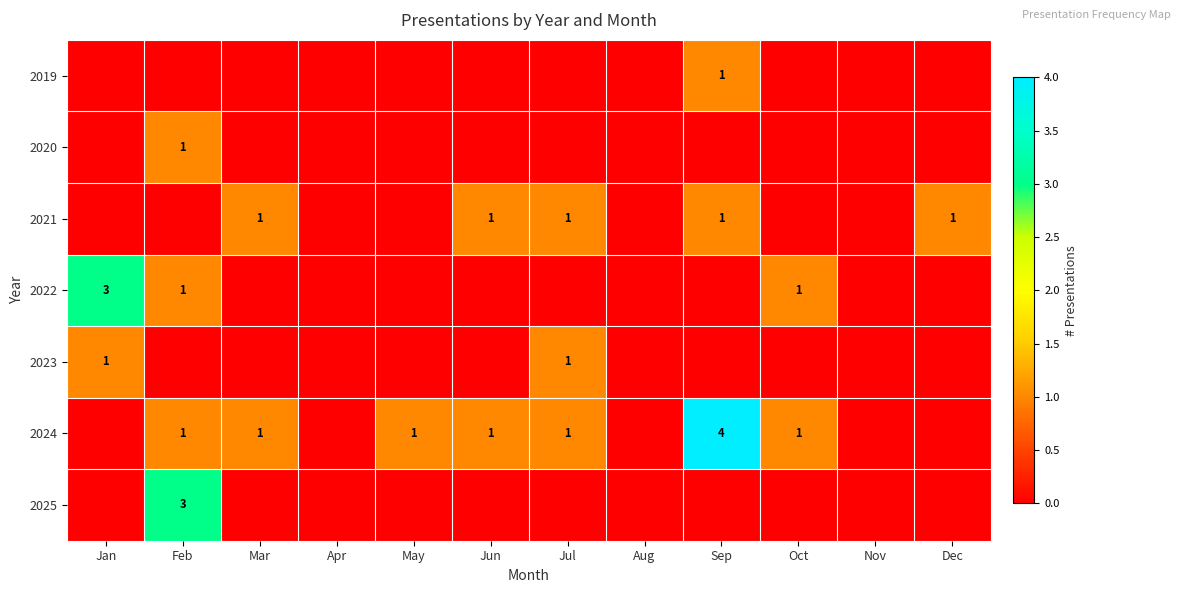

Is it true that 2023 equals 0 at Jul?

False